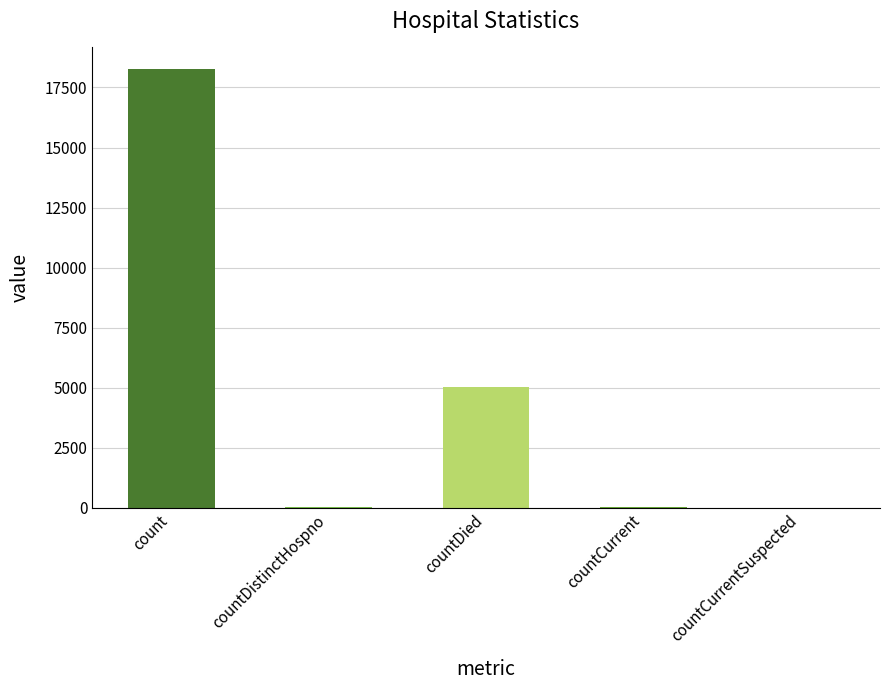

What is the sum of all values?

23401